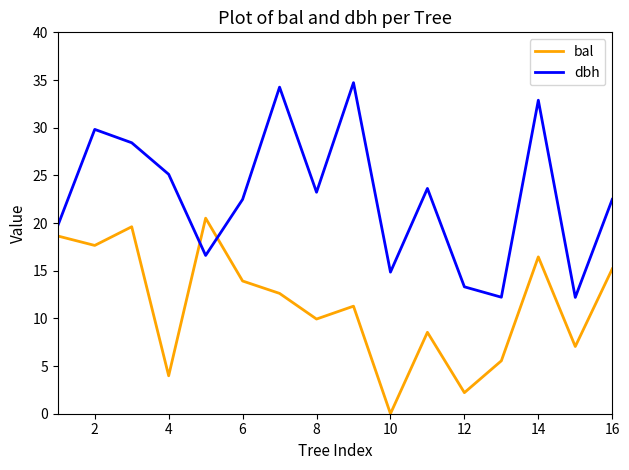

What is the difference between the maximum and minimum values in the bal series?

20.5